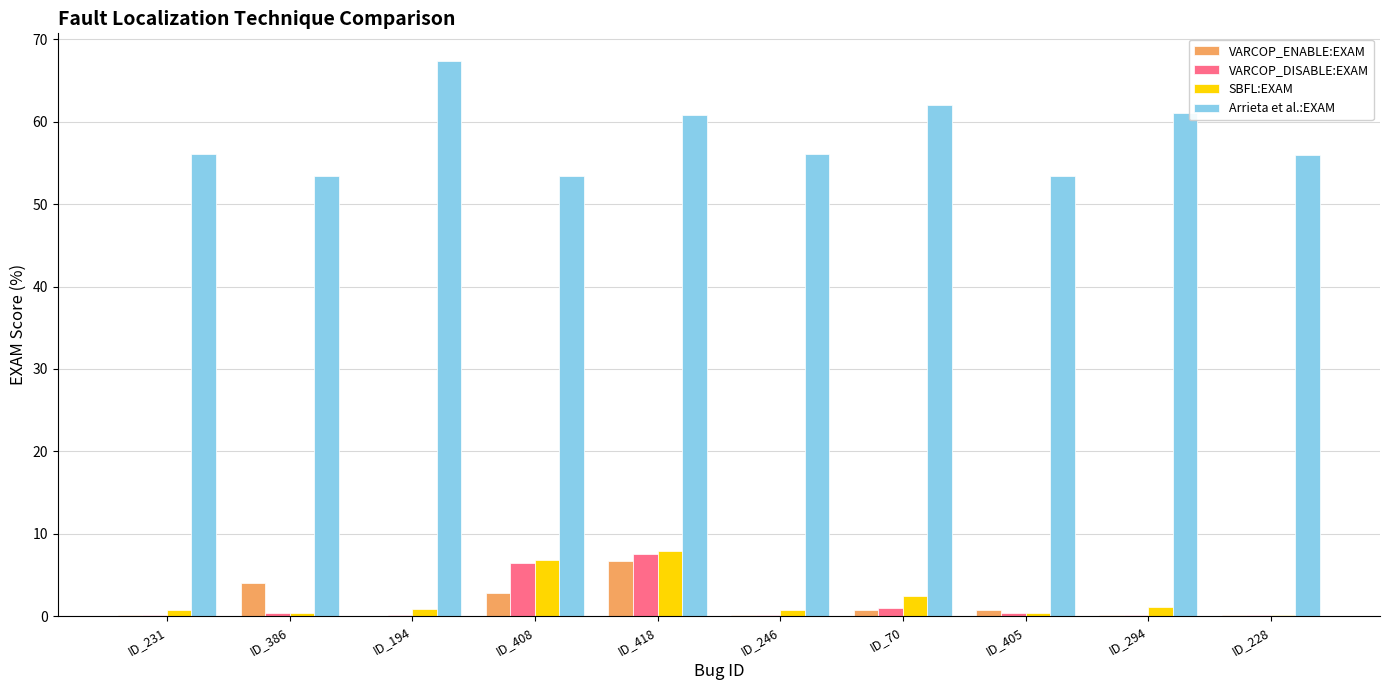

Is it true that VARCOP_DISABLE:EXAM equals 0.1 at ID_246?

True